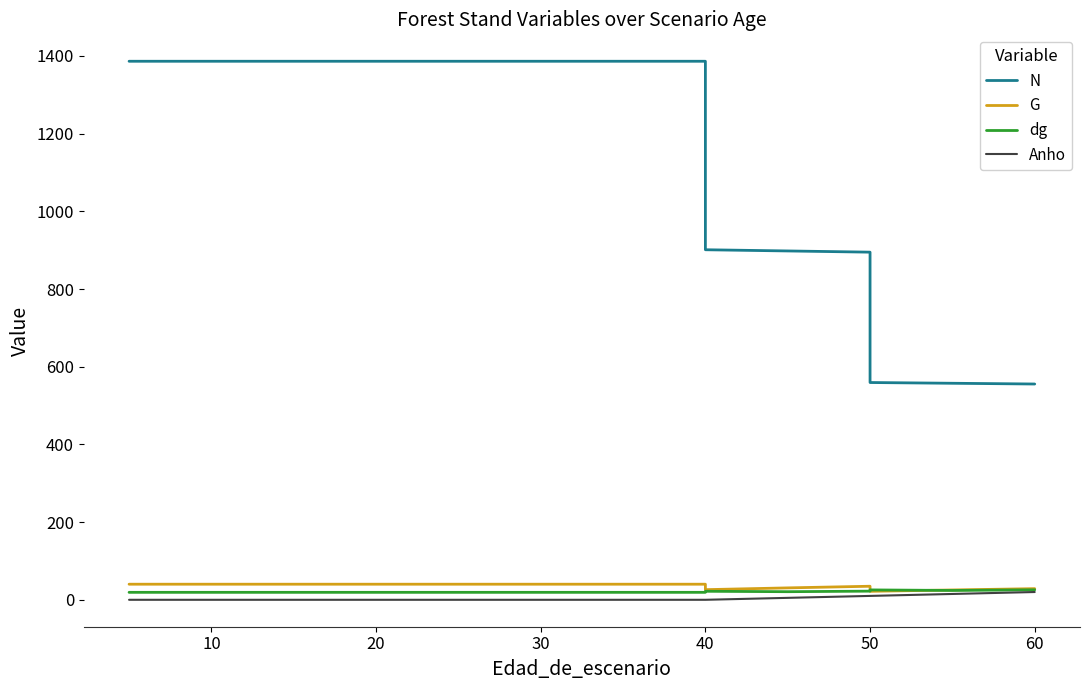

How many values in the N series exceed 1386?

11